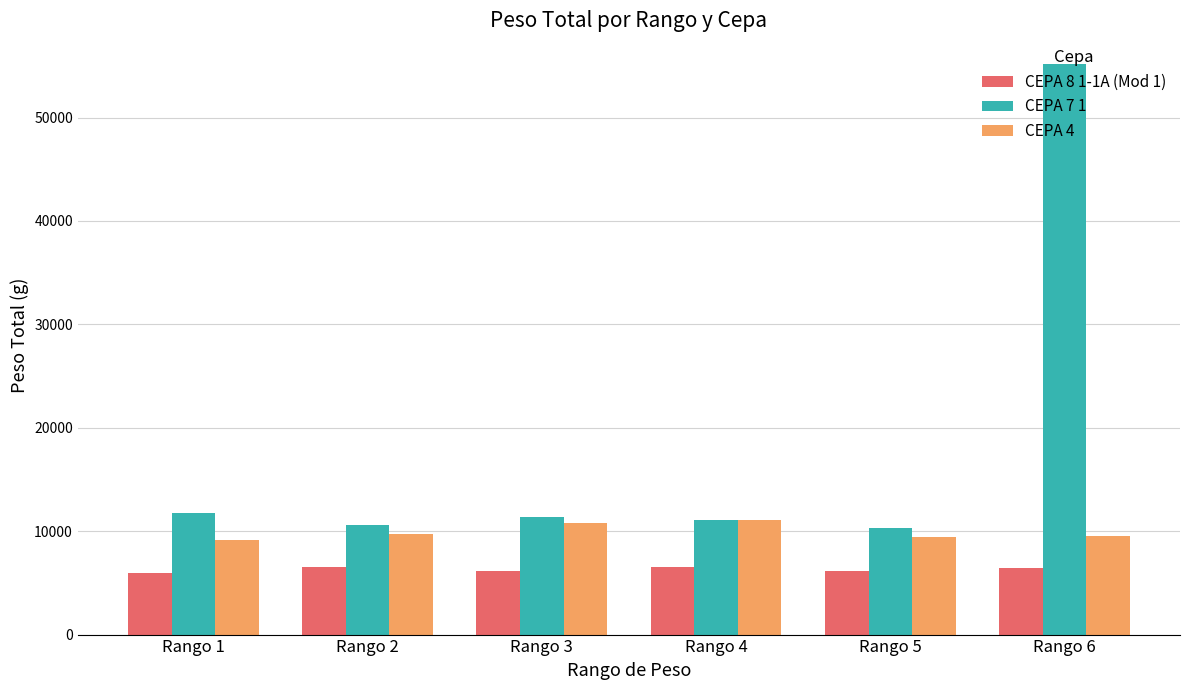

What is the difference between the highest and lowest values at Rango 6?

48774